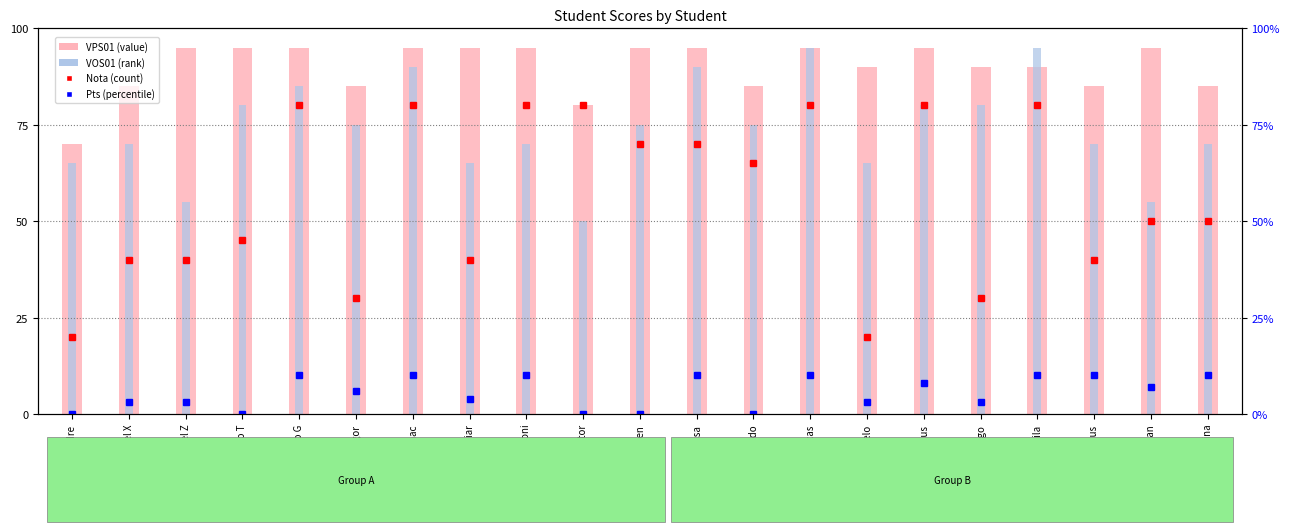

Is the value of VPS01 at Joao Angeloni greater than the value of VOS01 at Larissa?

Yes